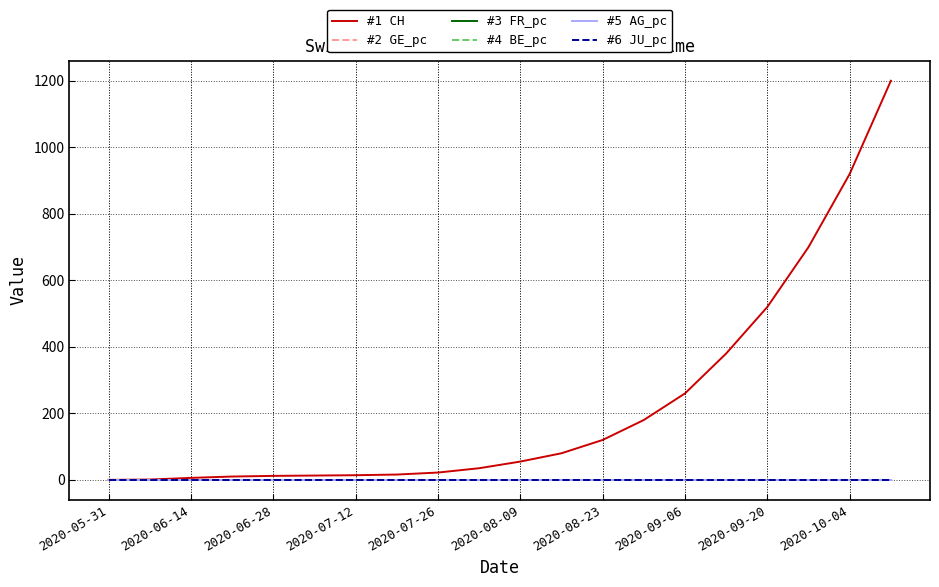

Which series has the largest range (max minus min)?

#1 CH